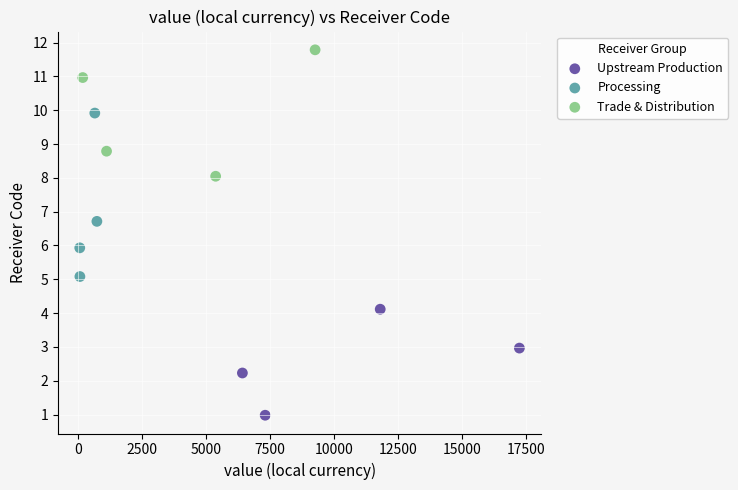

Which series contains the highest Y value?

Trade & Distribution